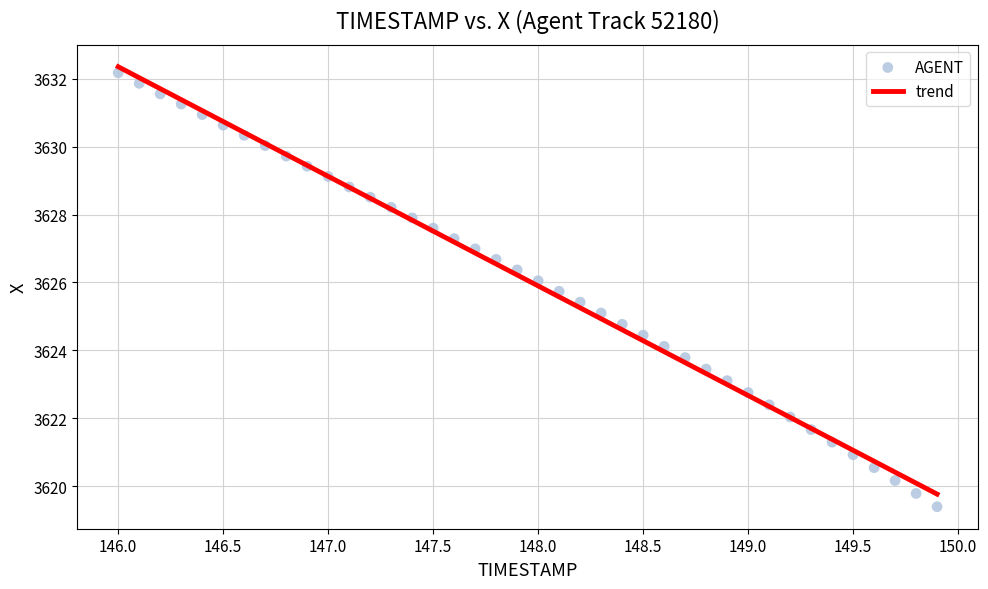

What is the range of Y values (max minus min)?

12.8